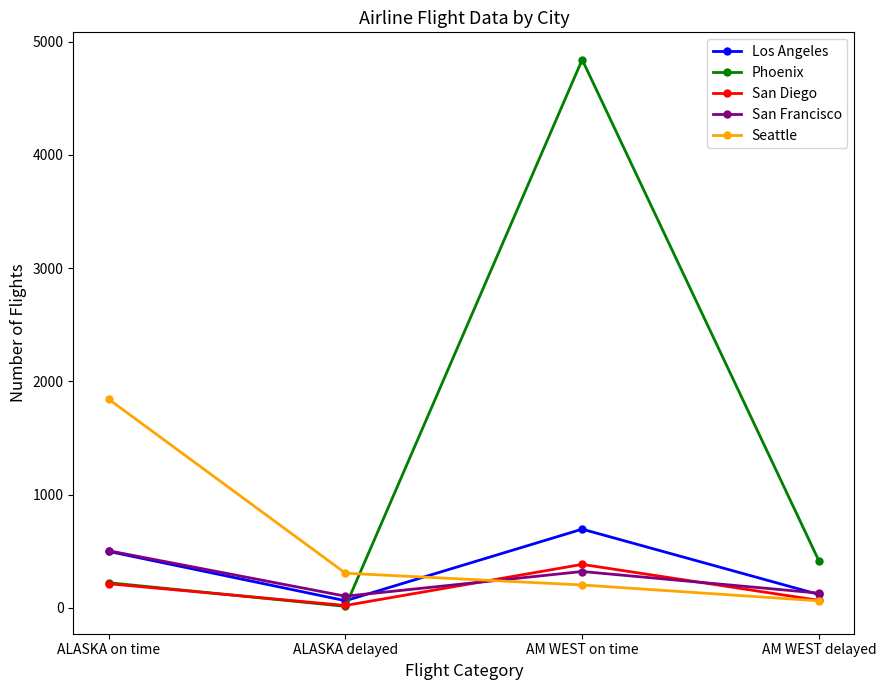

Which series has the largest range (max minus min)?

Phoenix